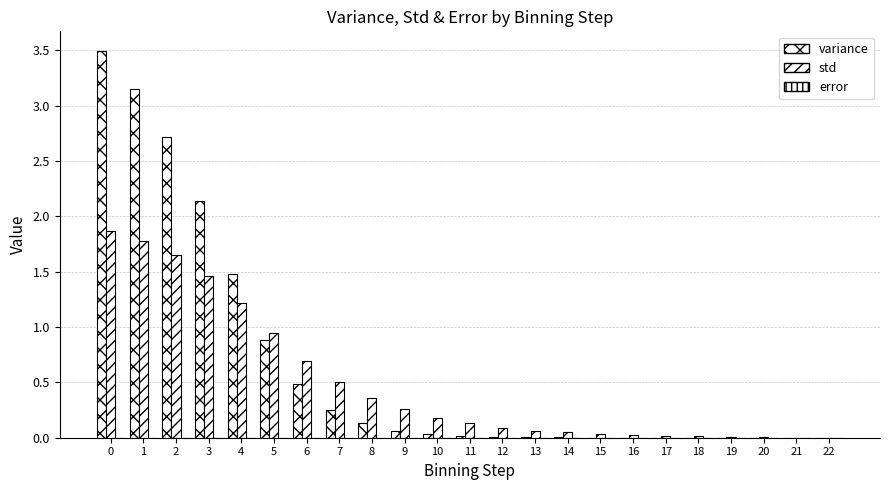

How many groups of bars are there?

23